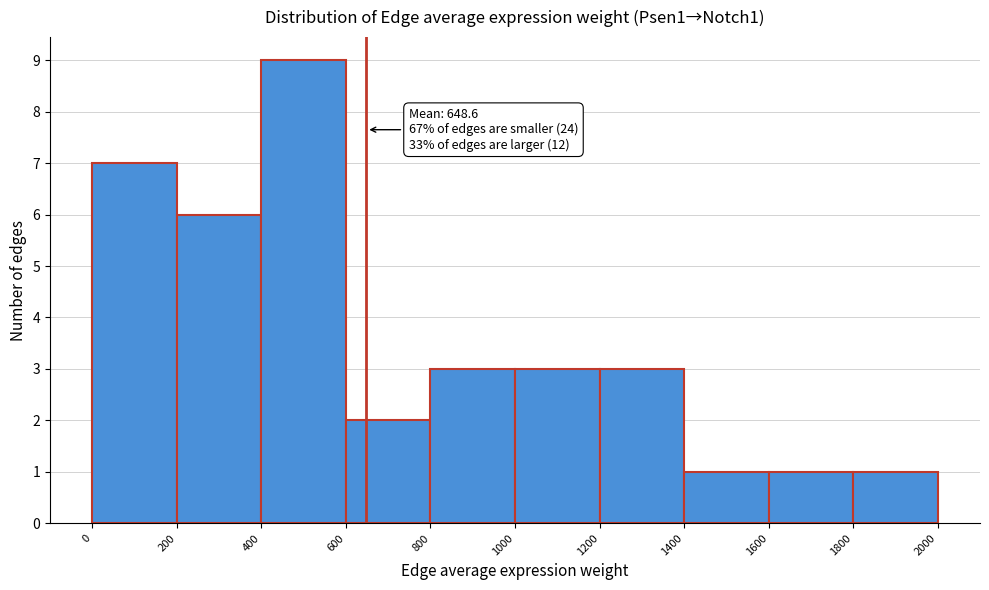

Over which range of the x-axis is the bar tallest?

400 to 600